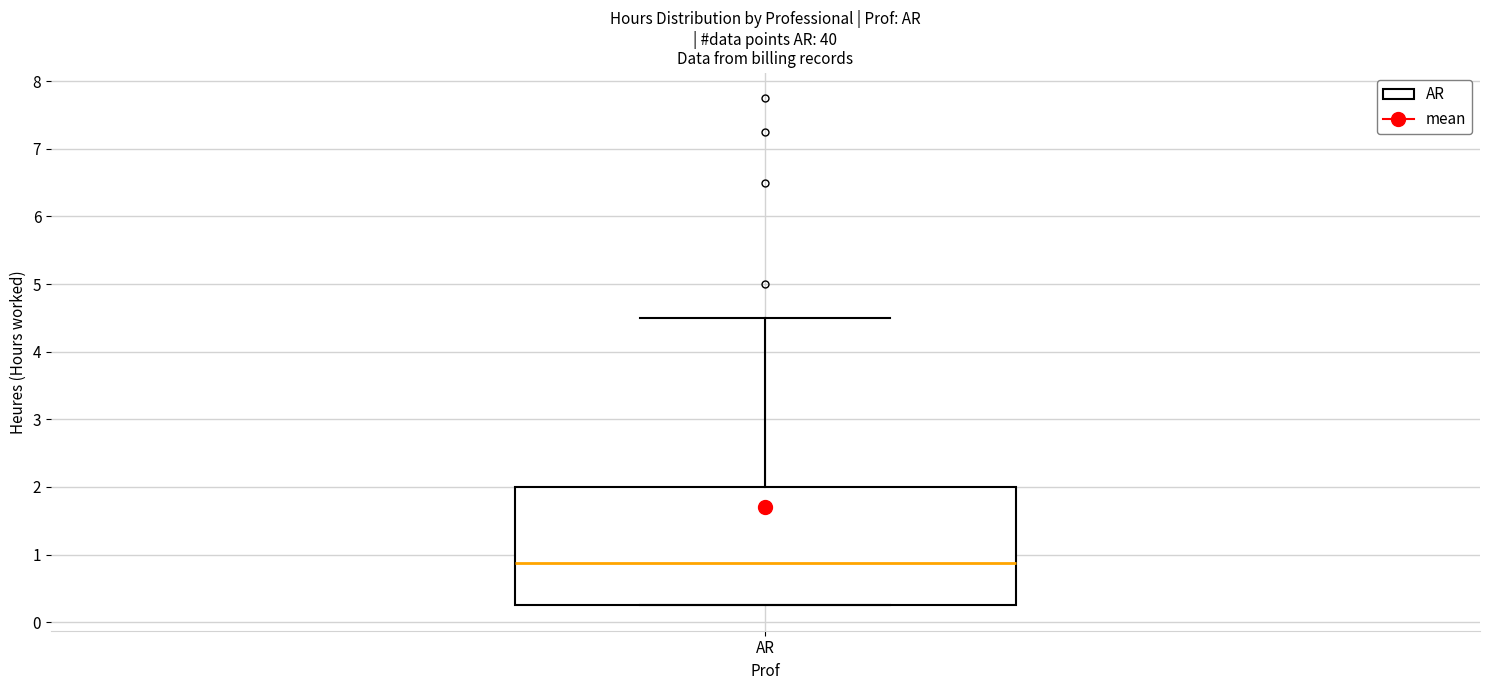

Read this box plot against the y-axis: the position of the median line, the range covered by the box, and the ends of both whiskers. The values are not printed on the chart, so give them approximately, as read against the axis.

median 0.9, box 0.3 to 2.0, whiskers 0.3 to 4.5